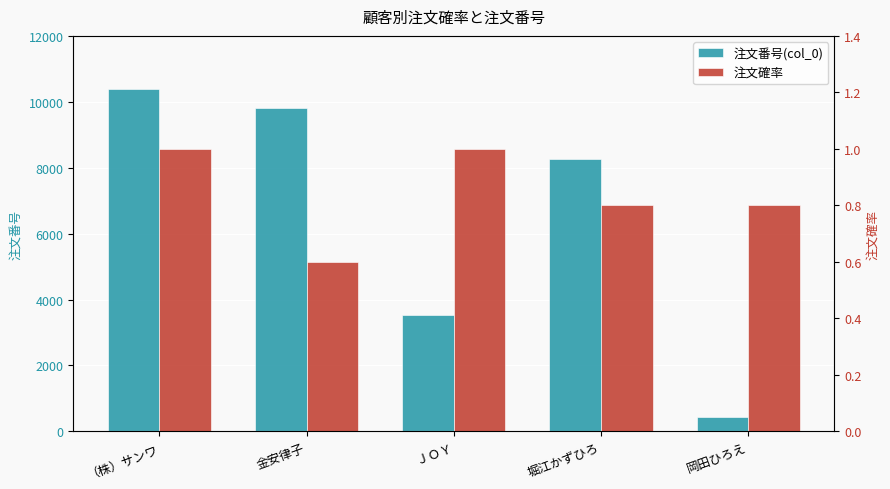

Is it true that 注文確率 equals 0.3 at 金安律子?

False